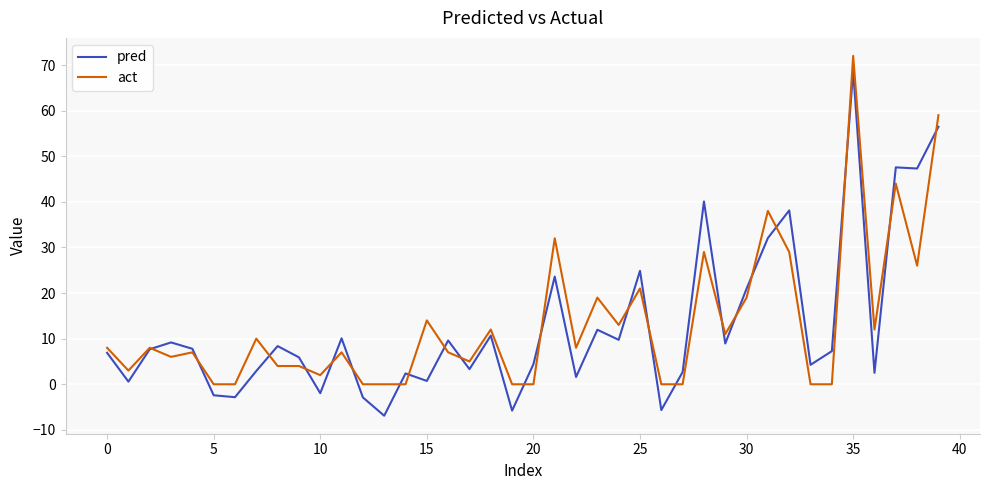

What is the greatest value displayed?

72.0